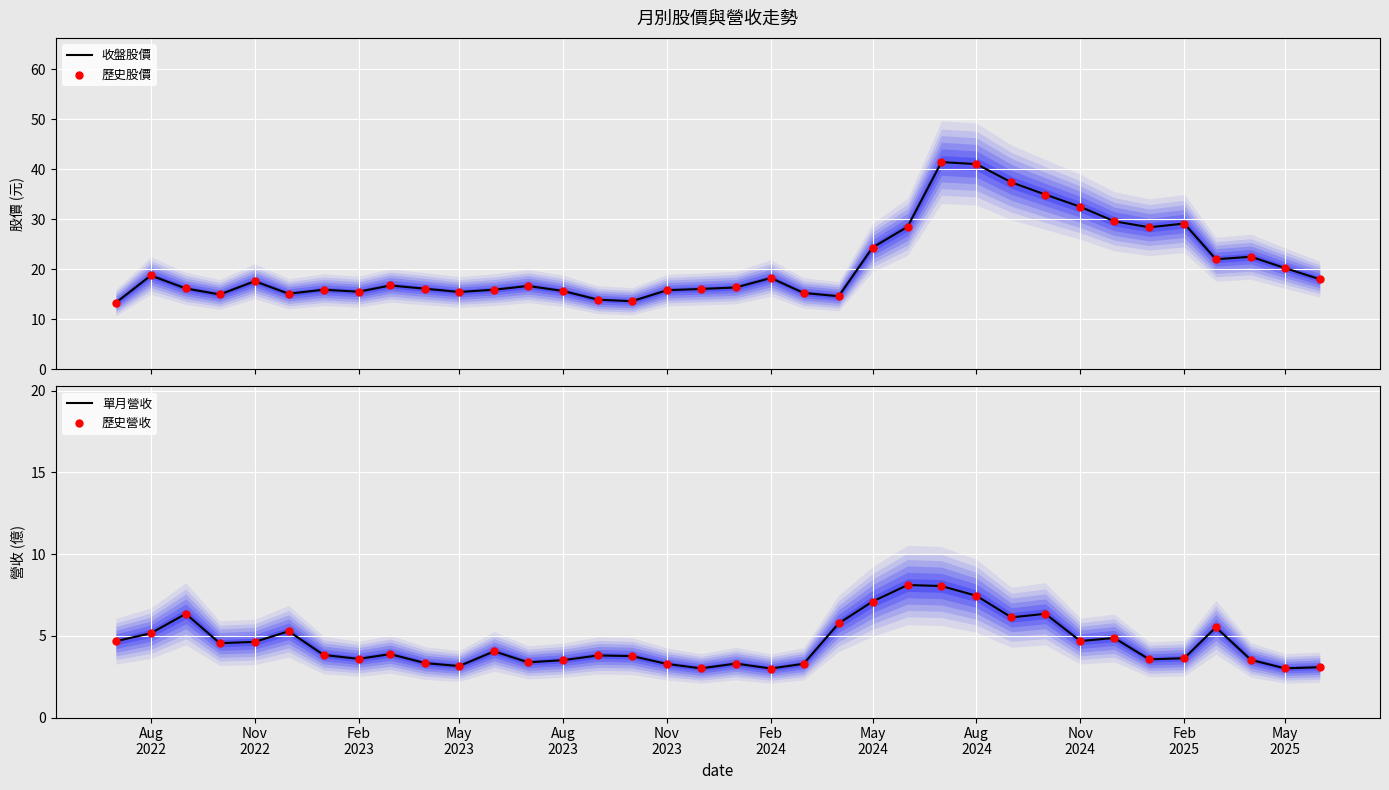

What is the highest value of the 收盤股價 series?

41.5